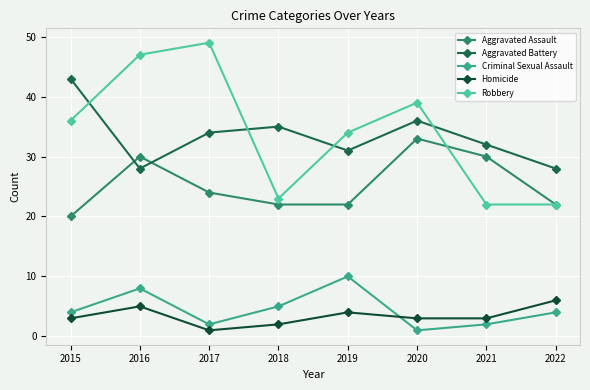

What is the value of the Homicide point at the 6th from the left?

3